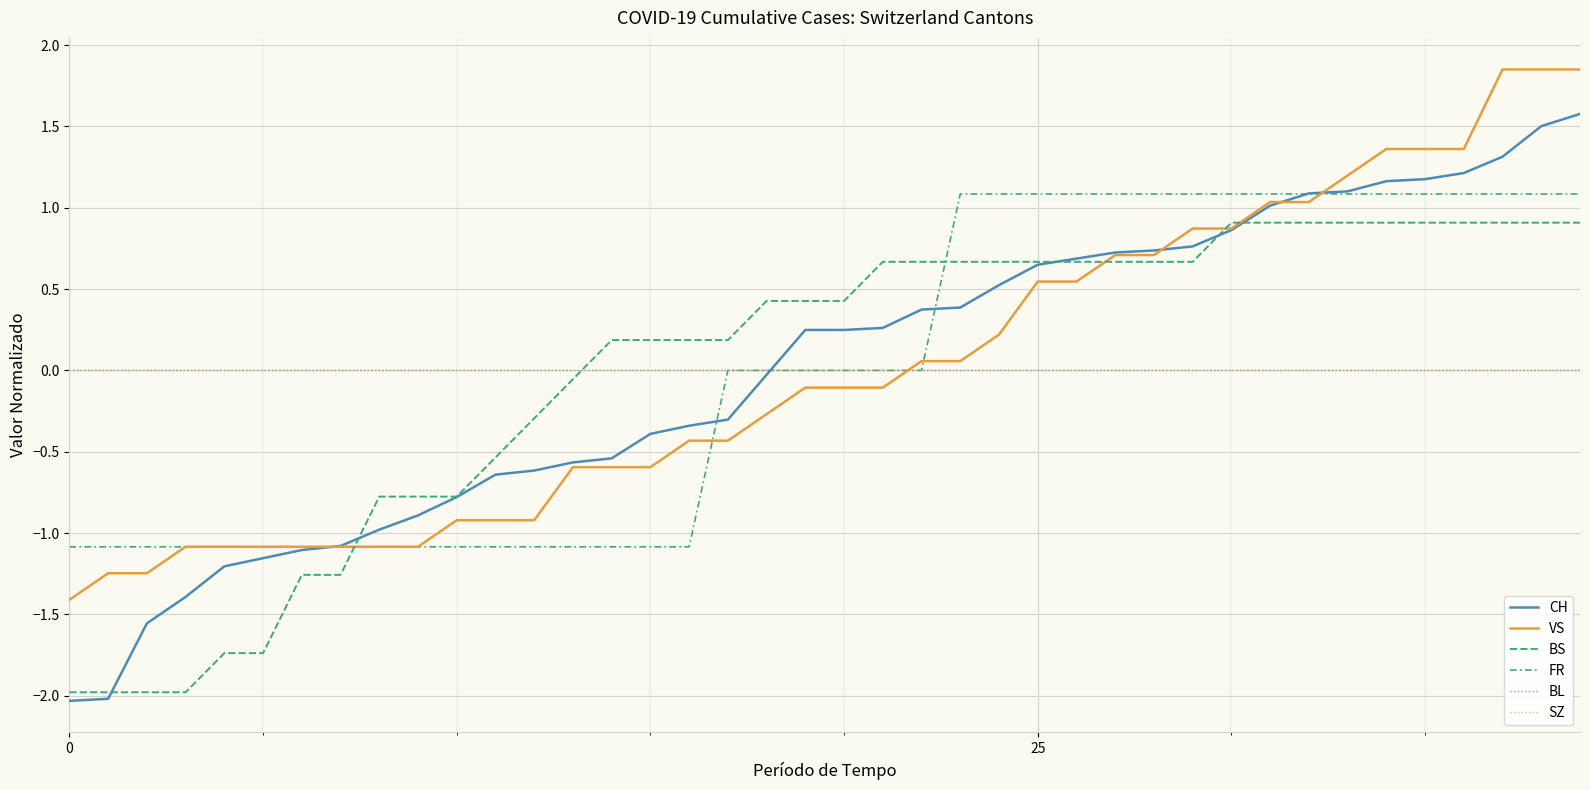

Does the chart display data point markers on the line(s)?

No